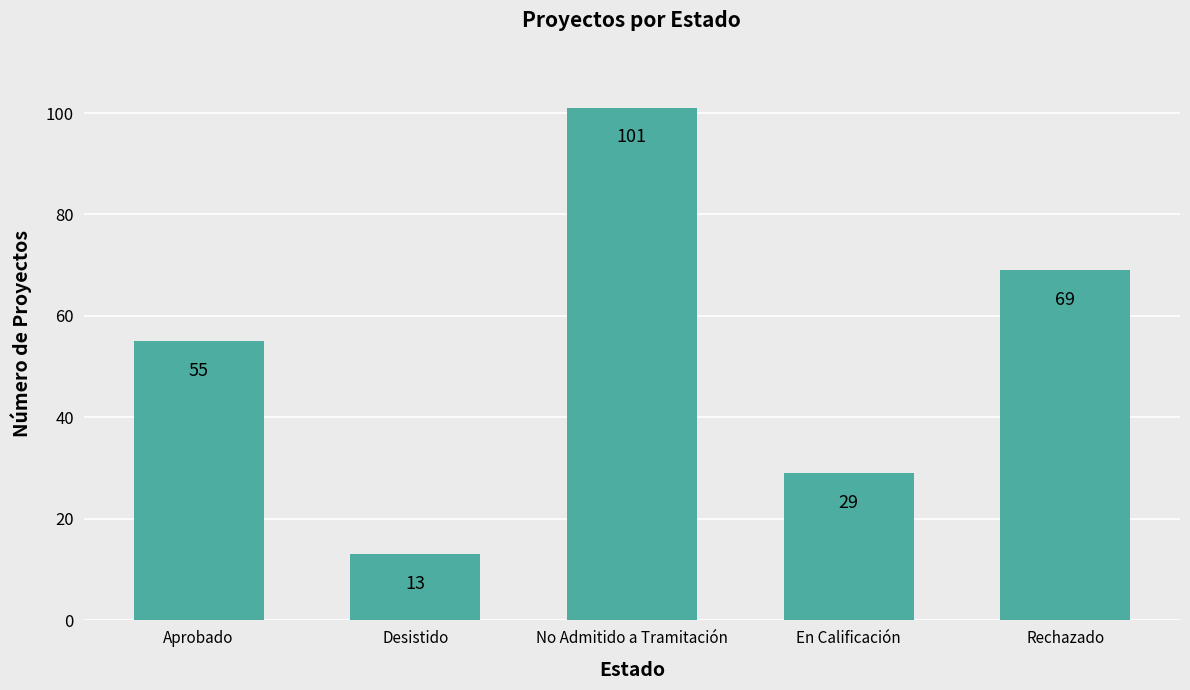

What is the approximate value at En Calificación?

29